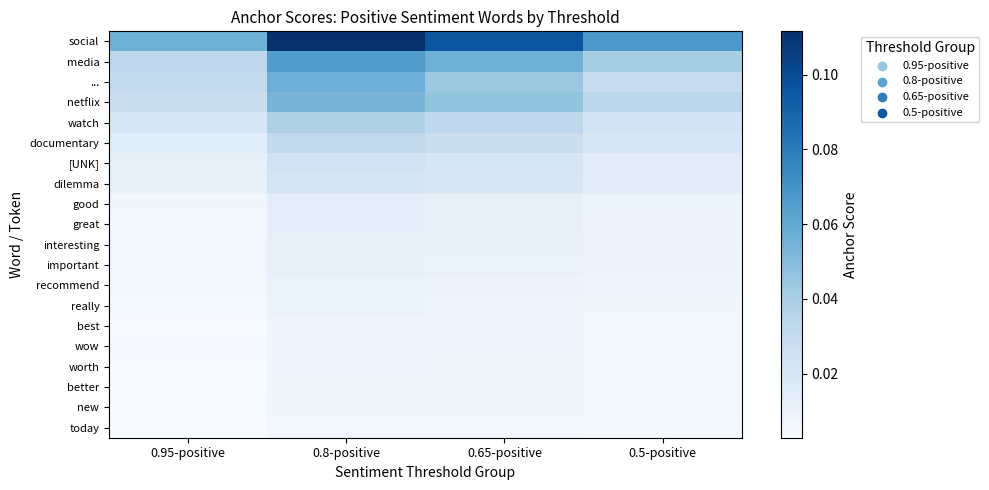

Which series has the largest total across all categories?

social